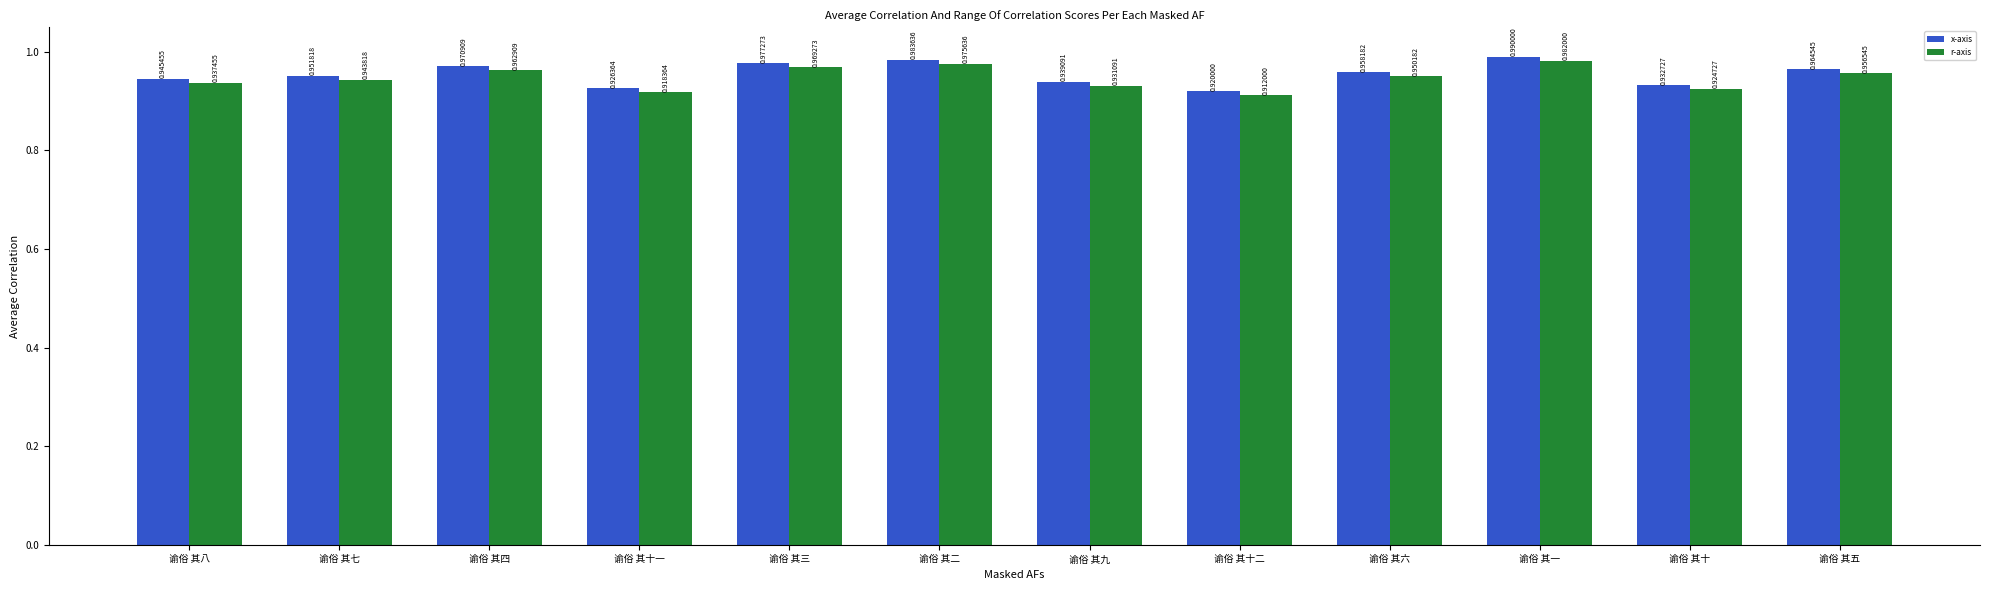

Which series has the largest total across all categories?

x-axis